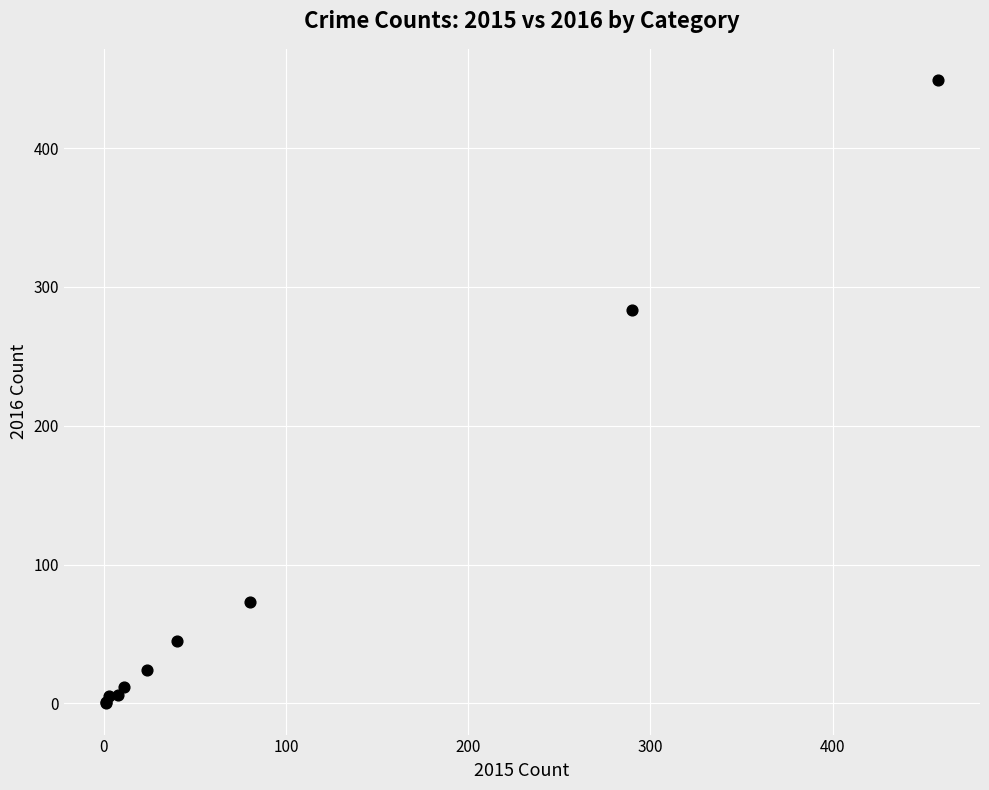

What Y value in the scatter plot is closest to 224?

283